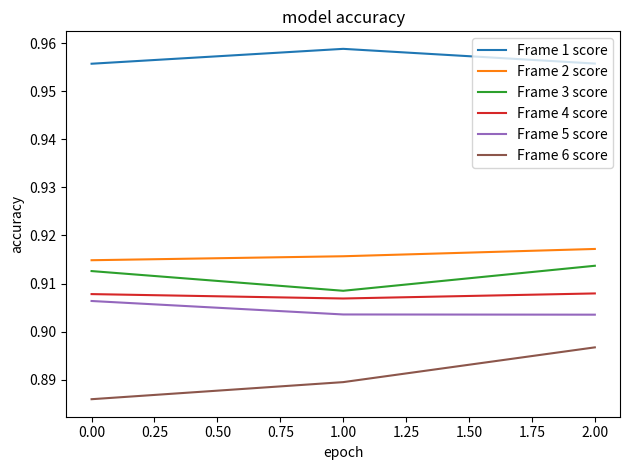

How many Frame 3 score values are between 0 and 1?

3